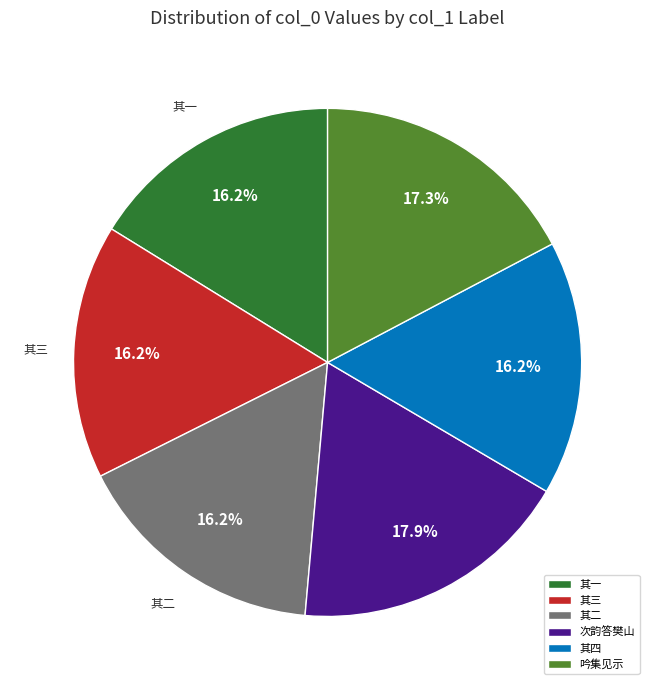

What is the total percentage of 其三 and 吟集见示?

33.5%